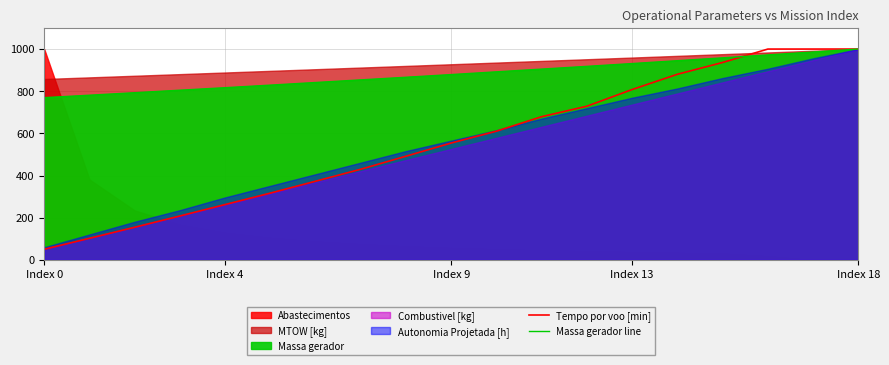

After their last crossing, which series has the higher values: Tempo por voo [min] or Massa gerador line?

Tempo por voo [min]